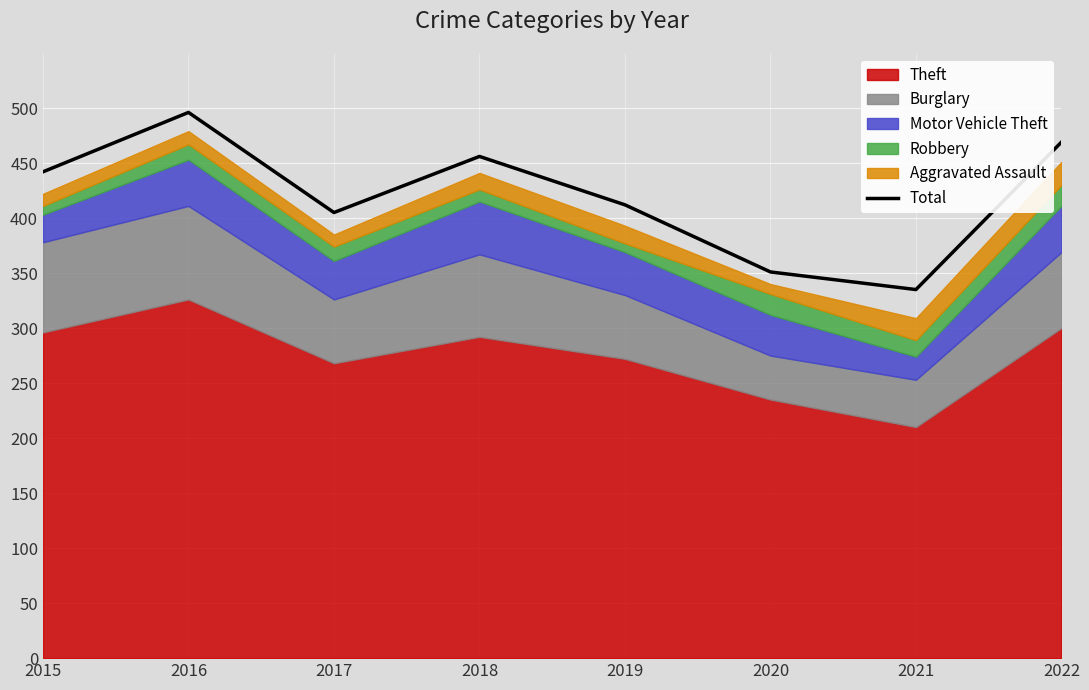

What is the sum of all values?

3366